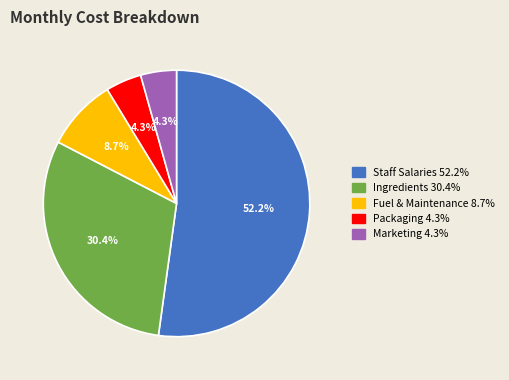

To the nearest percent, what percentage of the pie is Staff Salaries?

52%